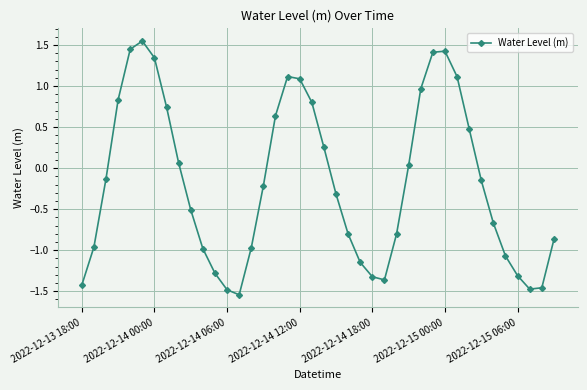

What is the sum of all values?

-7.0